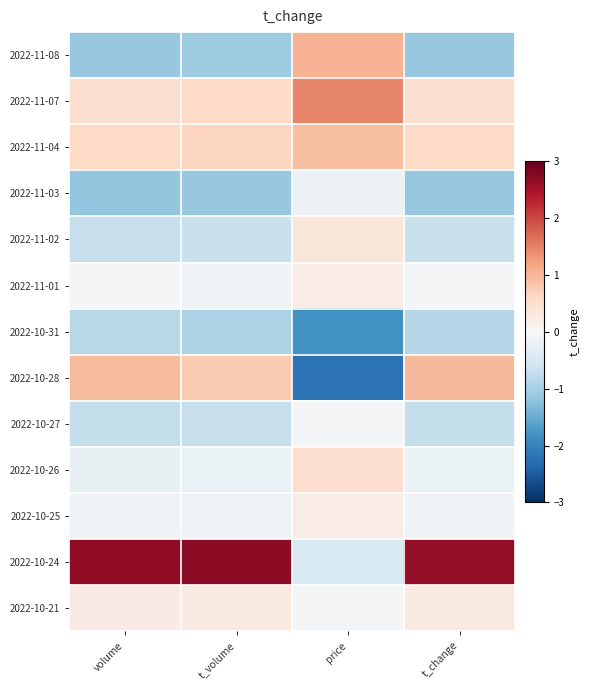

What is the difference between the highest and lowest values at price?

3.7